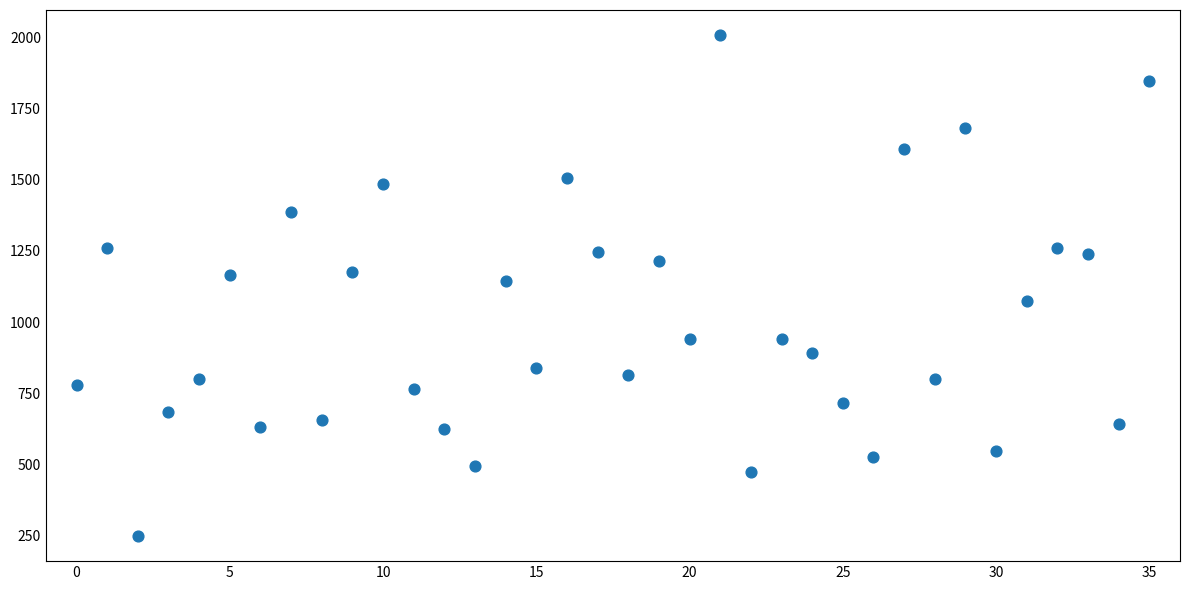

What is the range of Y values (max minus min)?

1760.3